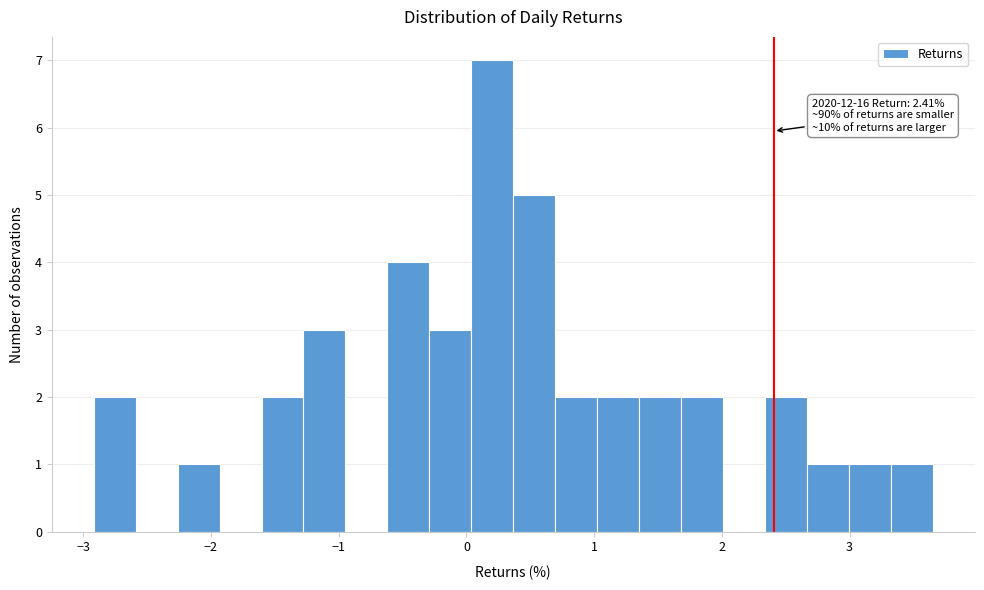

Around what value on the x-axis is the tallest bar? Give the approximate position of its centre, as read against the axis.

0.2